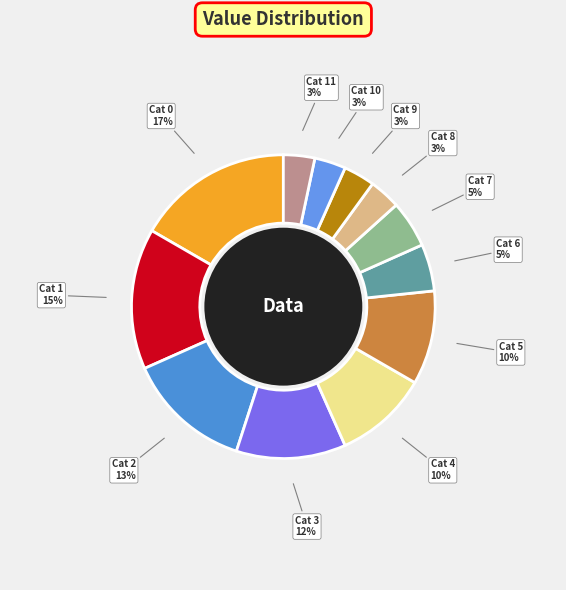

How many segments does this pie chart have?

12